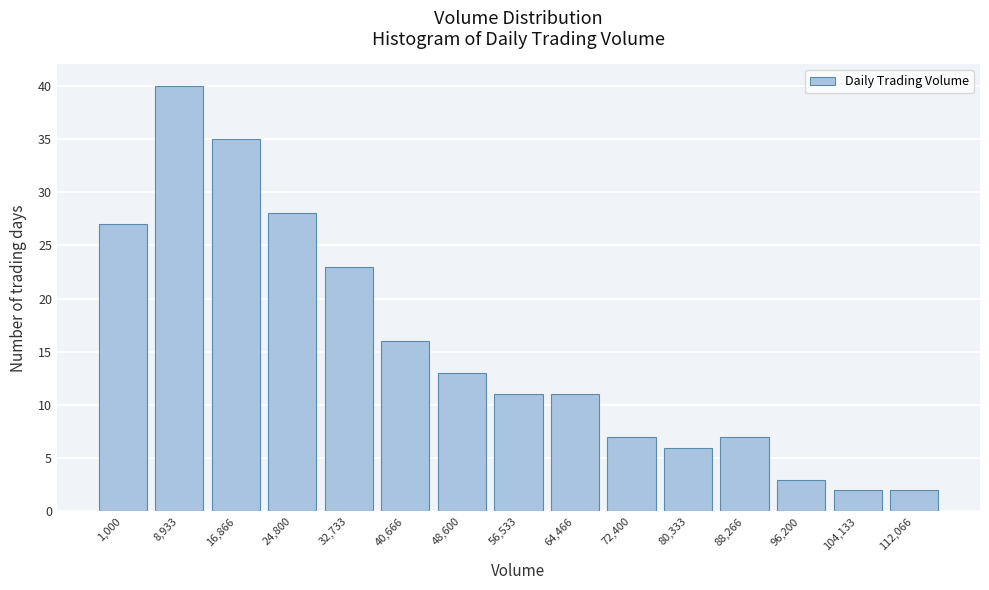

Reading left to right, transcribe all the data shown in this chart.

1,000=27	8,933=40	16,866=35	24,800=28	32,733=23	40,666=16	48,600=13	56,533=11	64,466=11	72,400=7	80,333=6	88,266=7	96,200=3	104,133=2	112,066=2